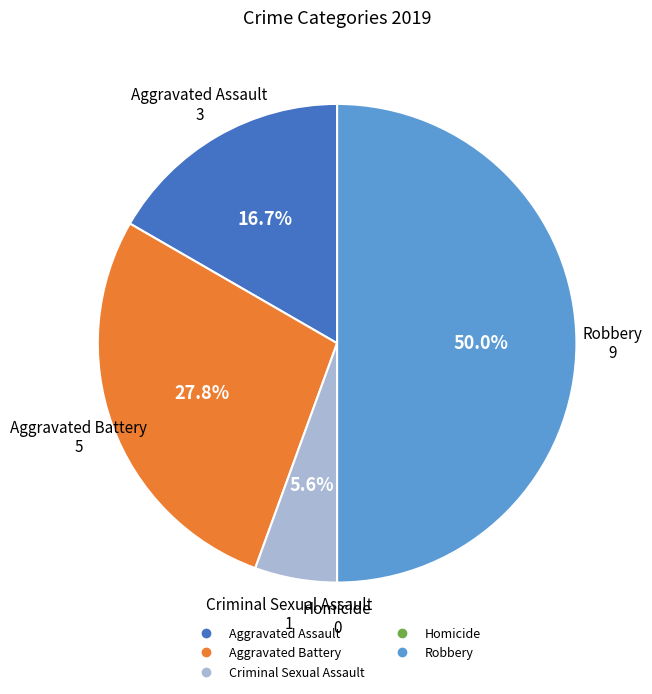

To the nearest percent, what is the average slice percentage?

20%